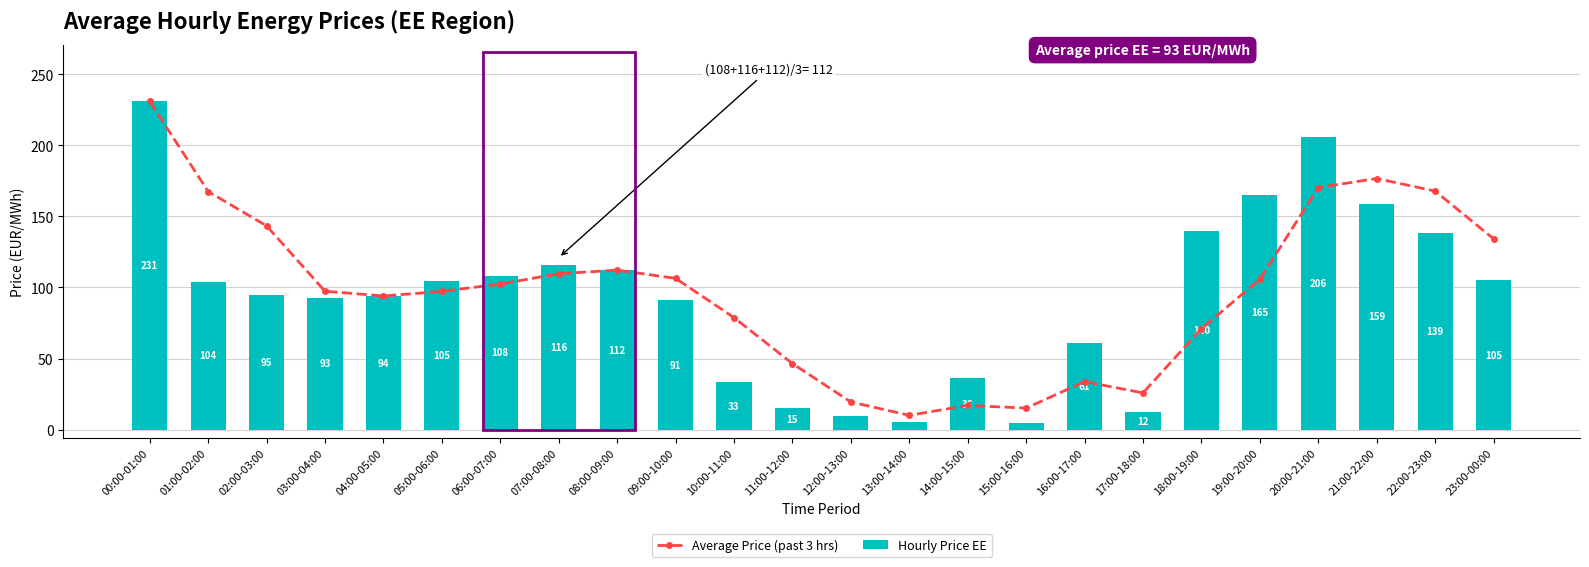

What is the sum of all Average Price (past 3 hrs) values?

2333.6